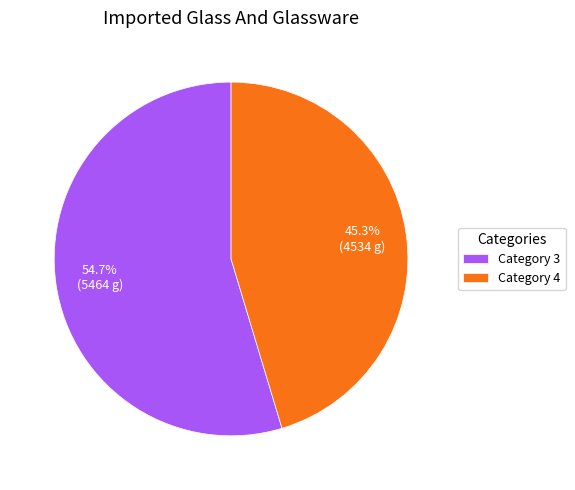

To the nearest percent, what is the average slice percentage?

50%